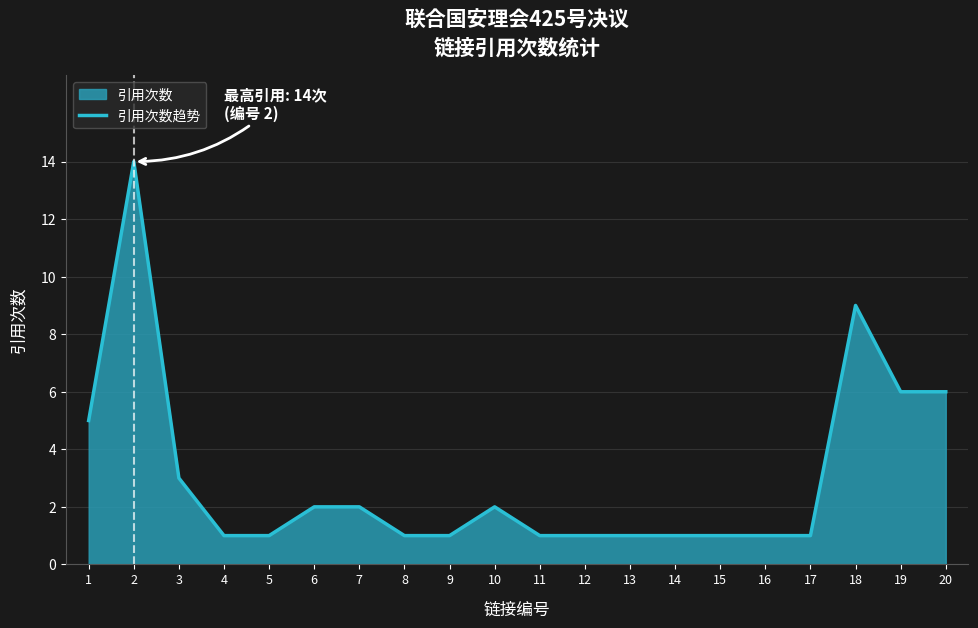

Reading right to left, transcribe all the data shown in this chart.

20=6	19=6	18=9	17=1	16=1	15=1	14=1	13=1	12=1	11=1	10=2	9=1	8=1	7=2	6=2	5=1	4=1	3=3	2=14	1=5